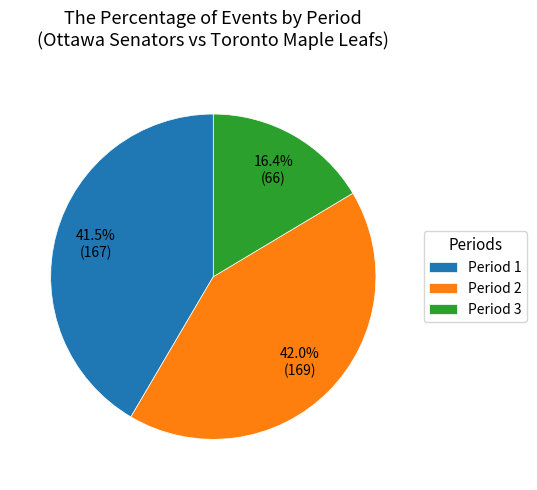

Which slice is the smallest?

Period 3